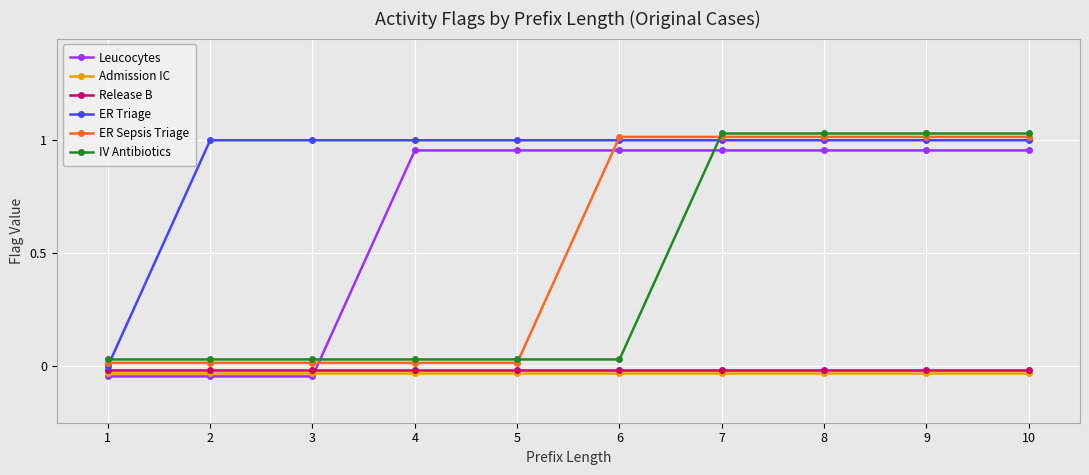

What is the sum of all Leucocytes values?

6.5